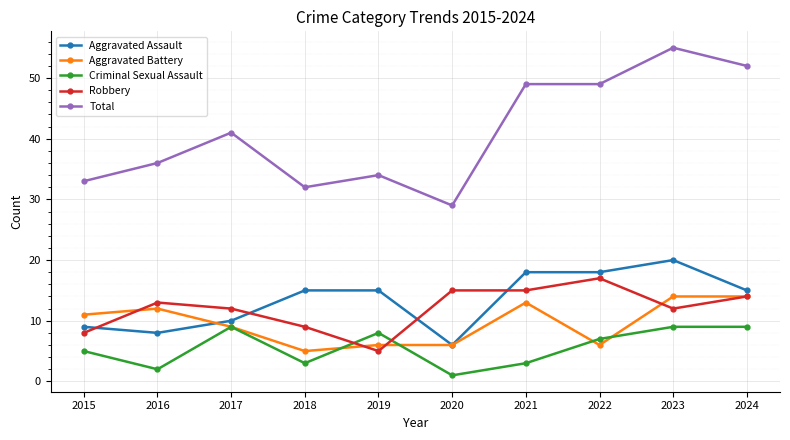

At which category does Robbery reach its first local valley?

2019